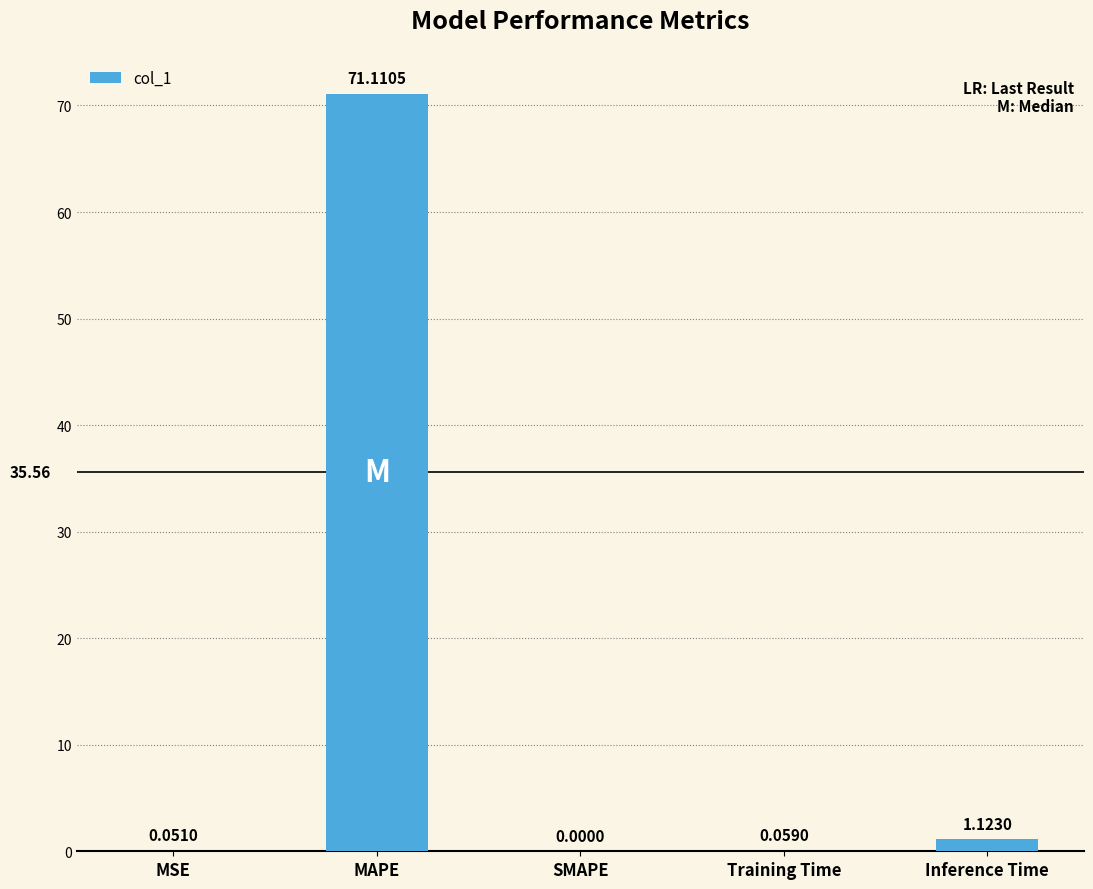

Between MSE and SMAPE, which is larger?

MSE